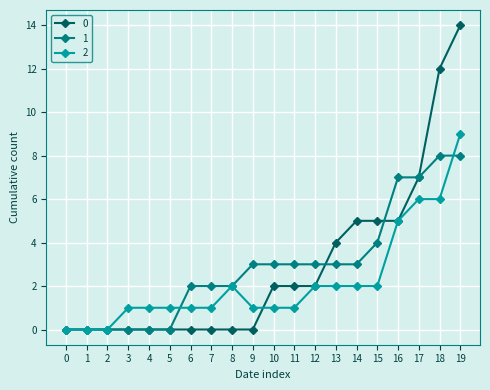

Reading left to right, list all the values displayed in this chart.

0: 0	0	0	0	0	0	0	0	0	0	2	2	2	4	5	5	5	7	12	14
1: 0	0	0	0	0	0	2	2	2	3	3	3	3	3	3	4	7	7	8	8
2: 0	0	0	1	1	1	1	1	2	1	1	1	2	2	2	2	5	6	6	9